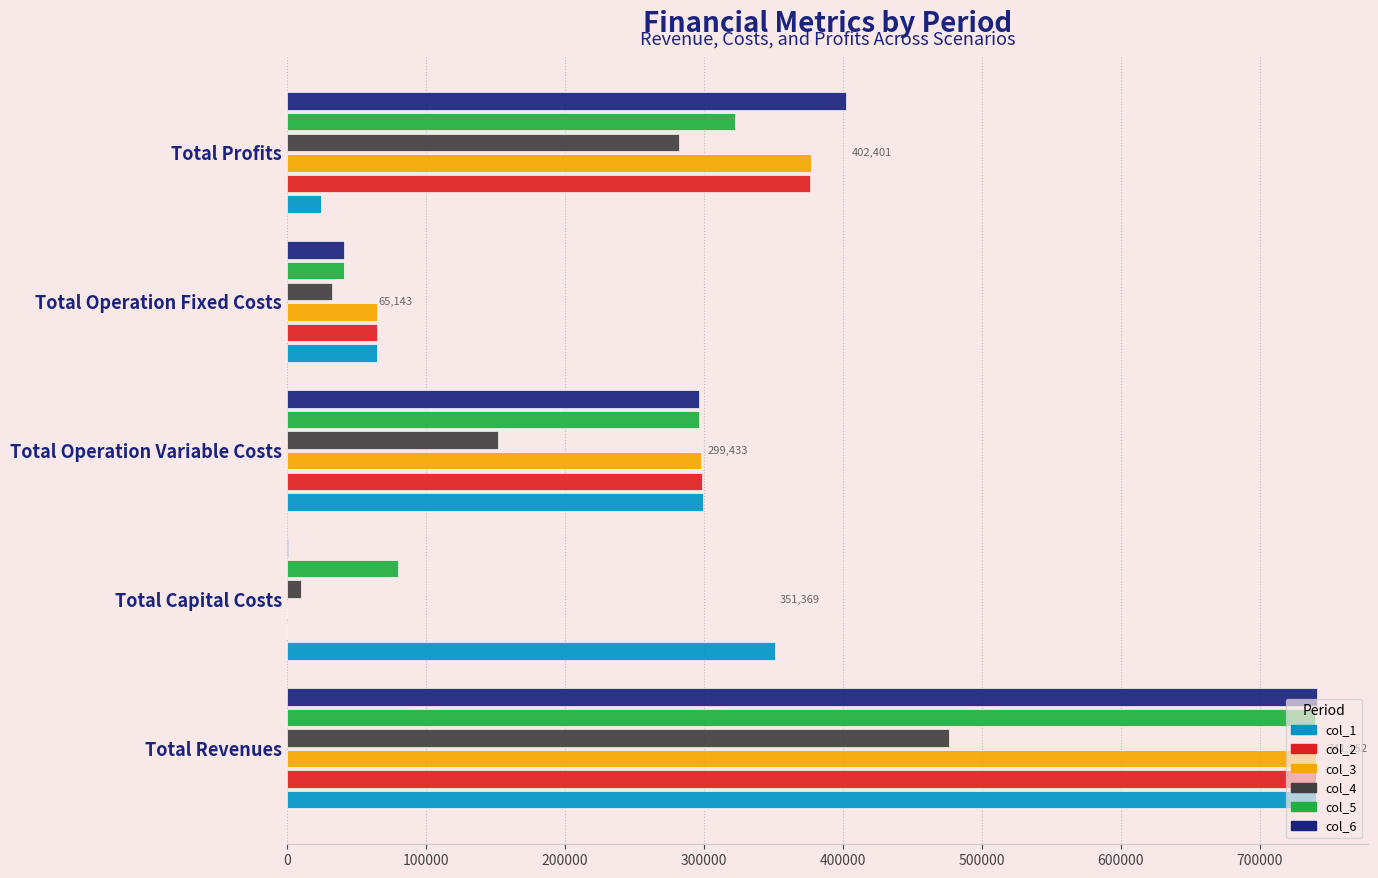

Which series changed the most between Total Revenues and Total Operation Fixed Costs?

col_6